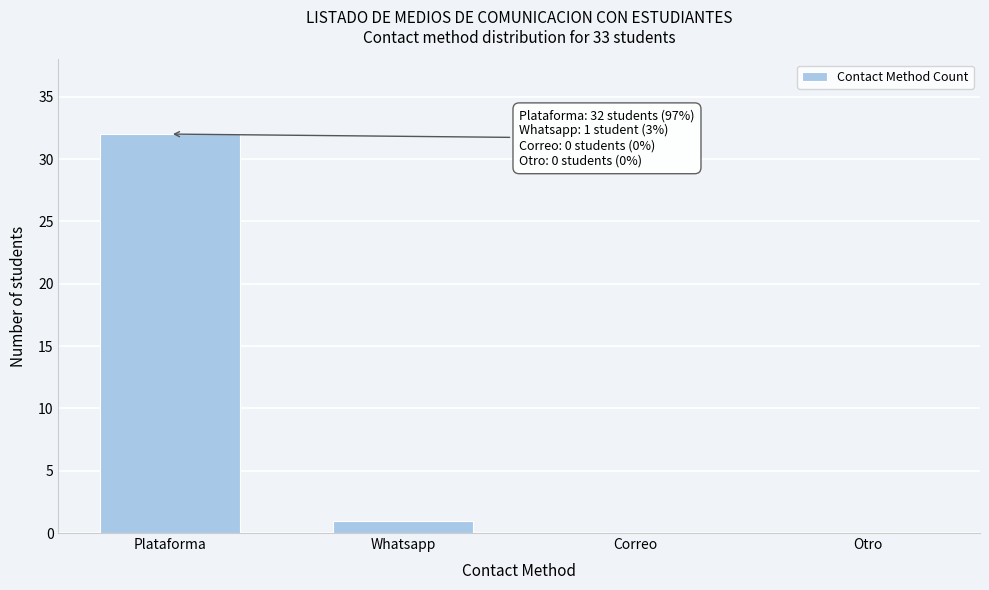

Reading right to left, transcribe all the data shown in this chart.

Otro=0	Correo=0	Whatsapp=1	Plataforma=32